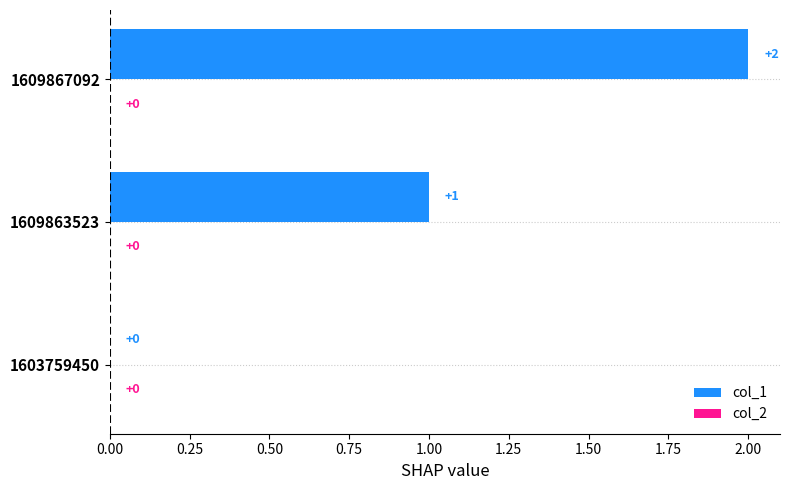

Is it true that the value at 1609867092 is 2?

True